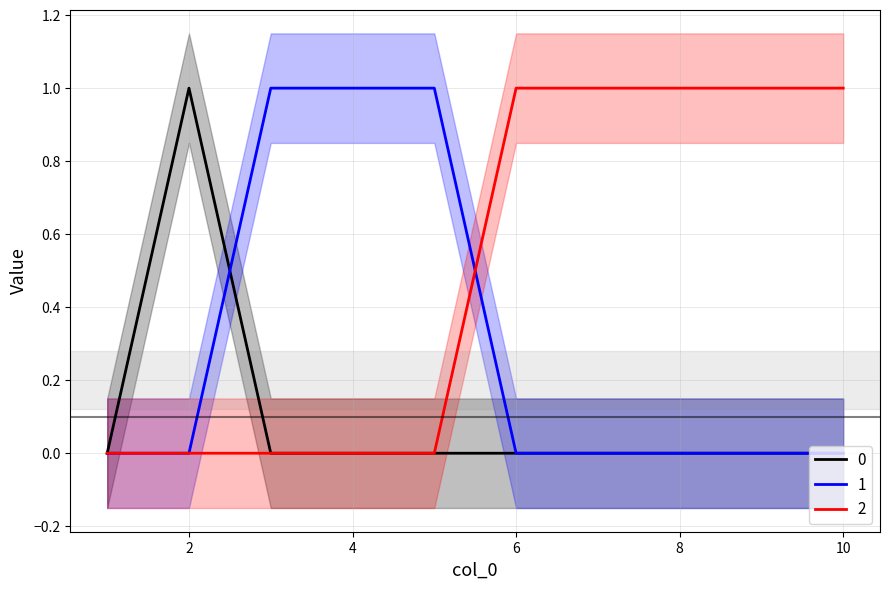

List the series in order of their peak value, lowest first.

0, 1, 2